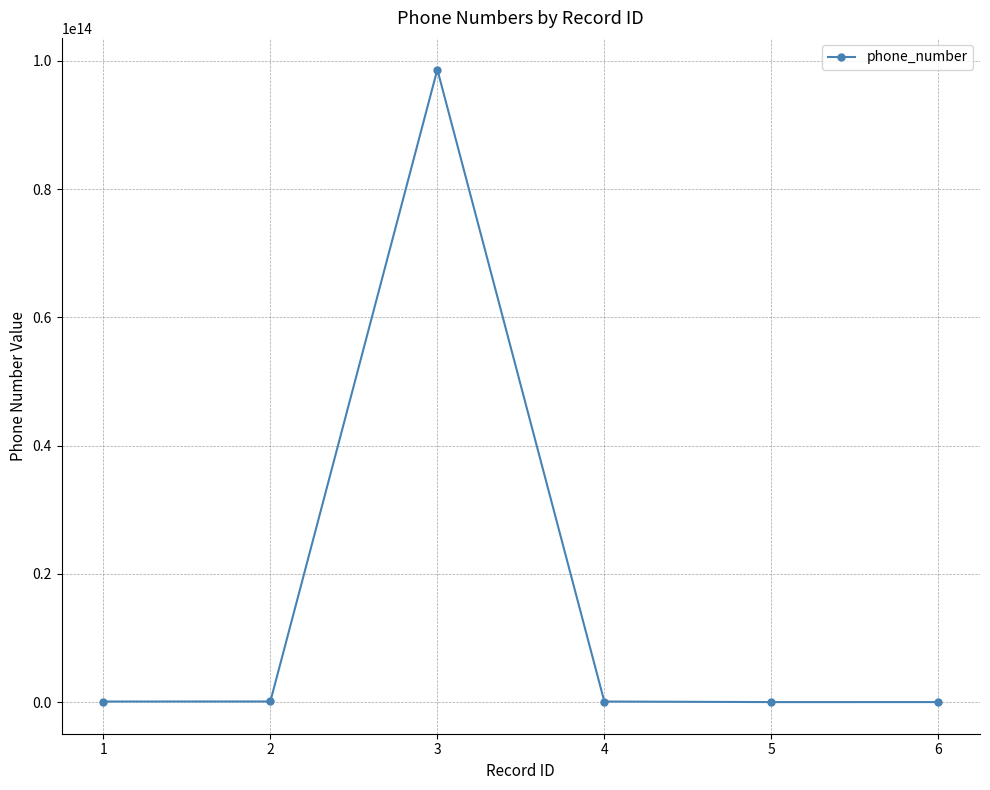

True or false: there are more than 2 points higher than both neighbors.

False